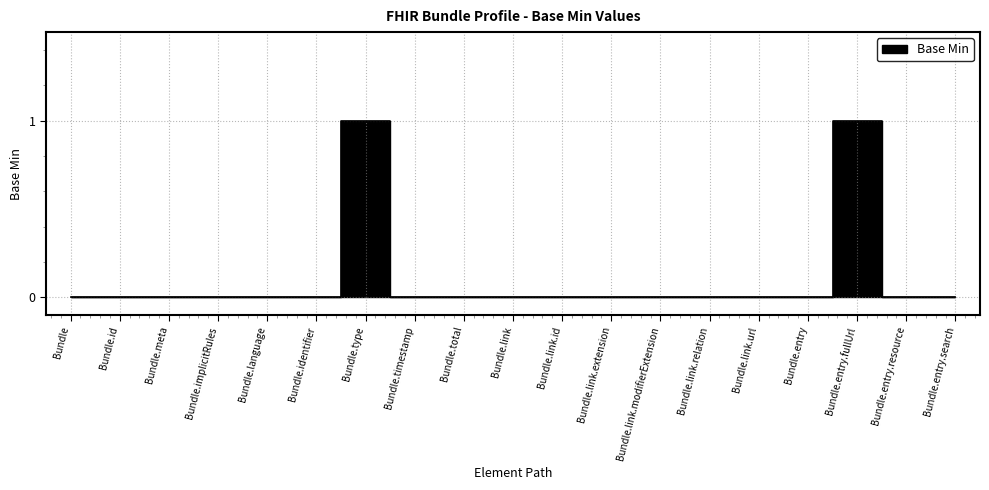

True or false: the data has more than 2 interior local peaks.

False